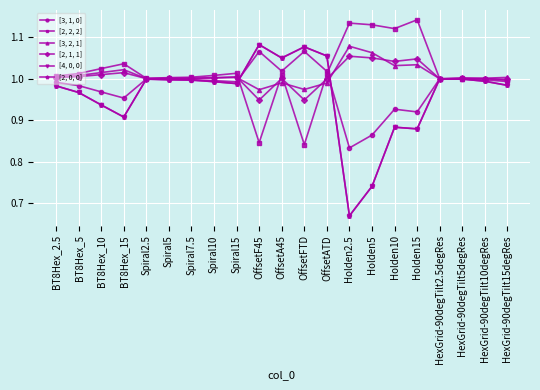

Is this an area chart (filled region under the line)?

No